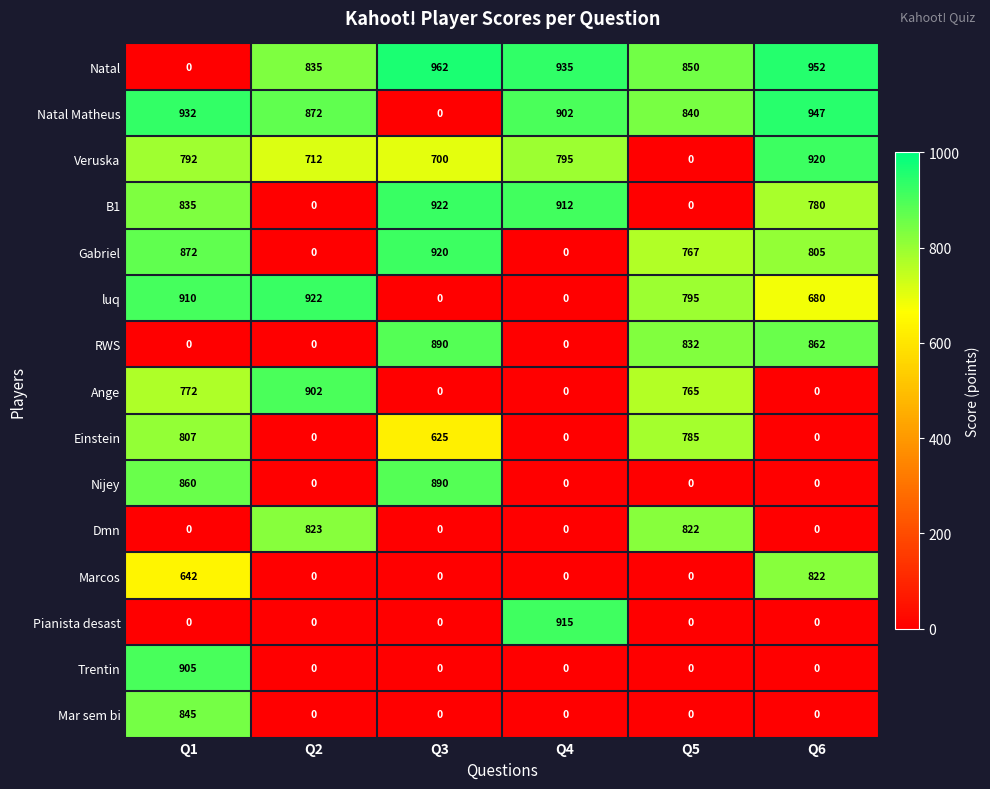

The value of Ange at Q1 is 360. True or false?

False